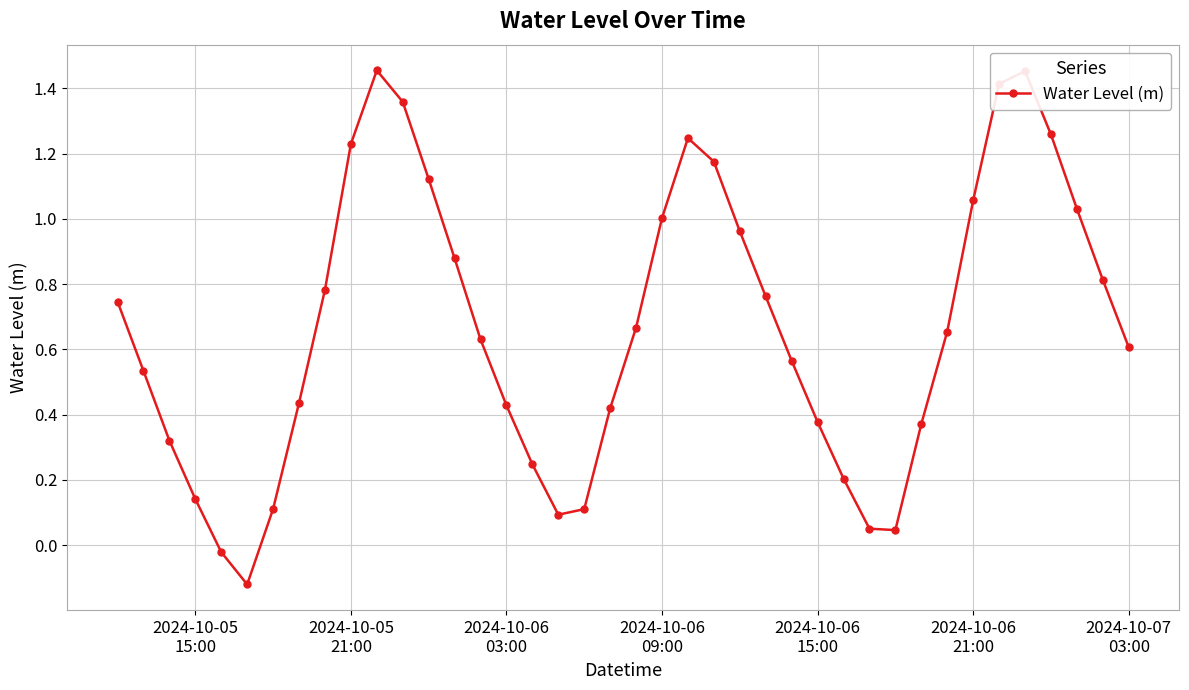

What is the difference between the maximum and minimum values?

1.6